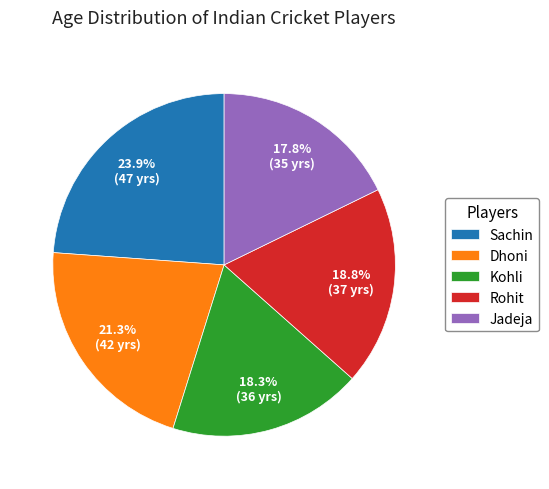

Combined, what portion of the pie is Dhoni and Kohli?

39.6%